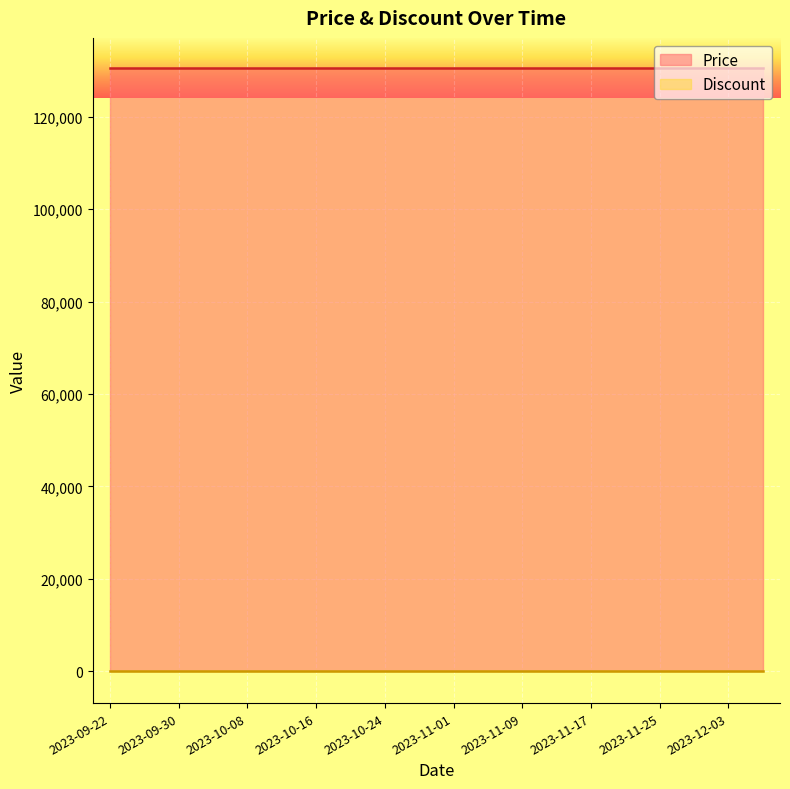

At which category does the chart reach its peak across all series?

2023-09-22